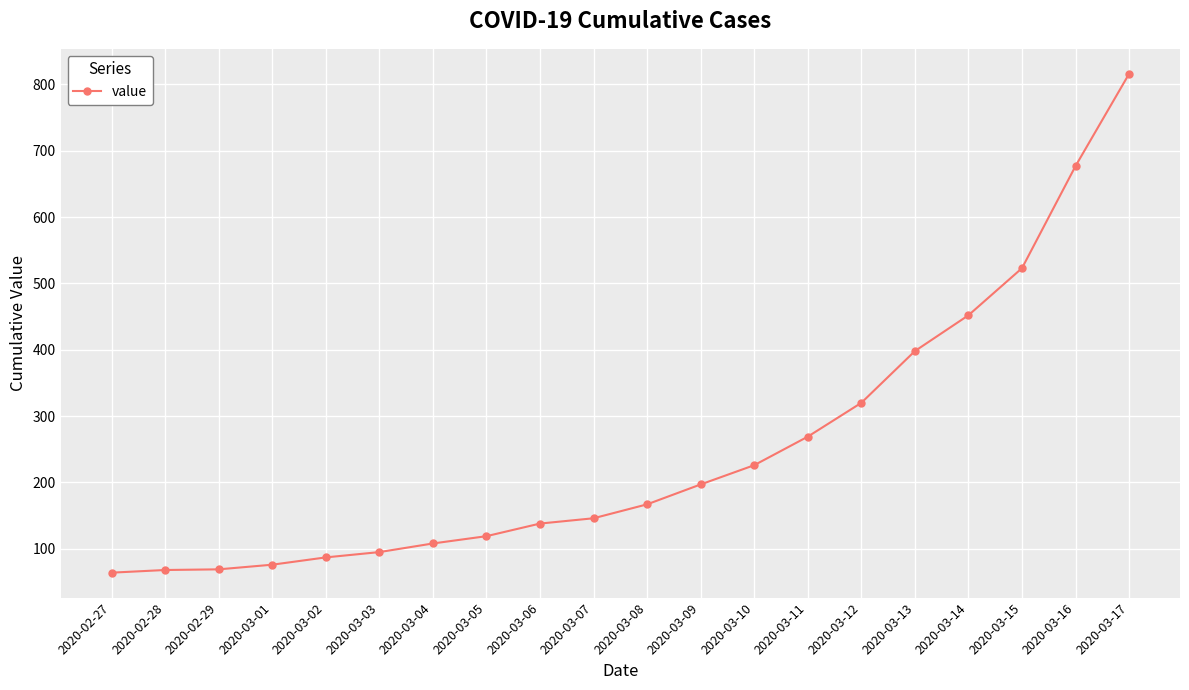

How many values are below 167?

10